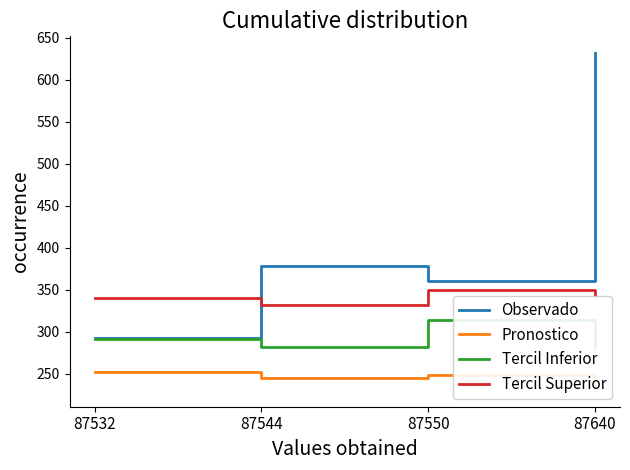

Where do Observado and Tercil Superior first cross each other?

87532 and 87544